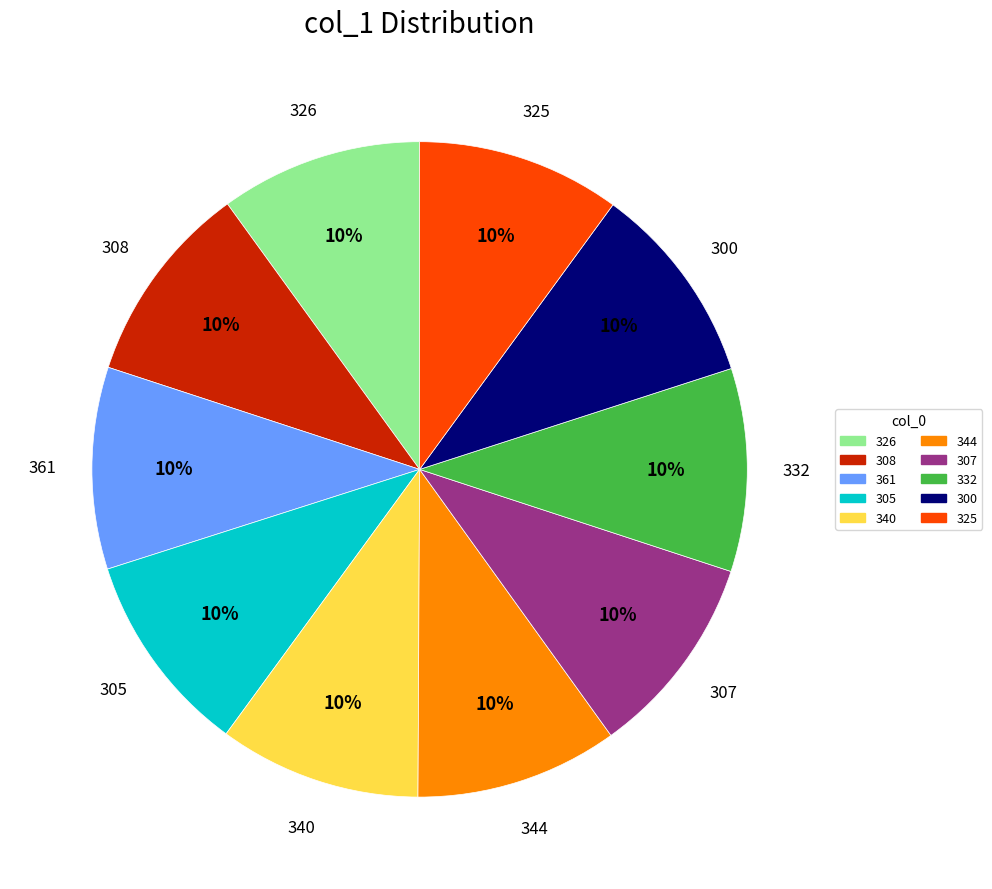

What is the ratio of the value at 340 to the value at 308?

1.0